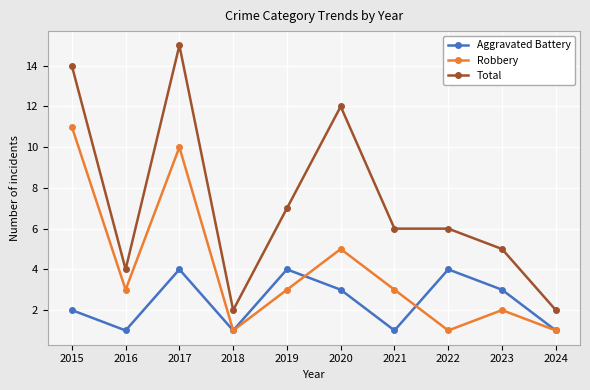

True or false: Robbery has a value of 1 at 2024.

True